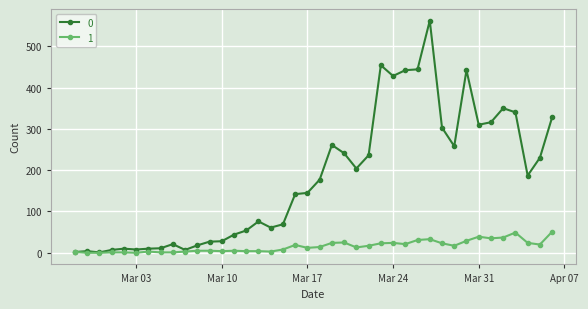

True or false: 0 has more than 2 interior local peaks.

True